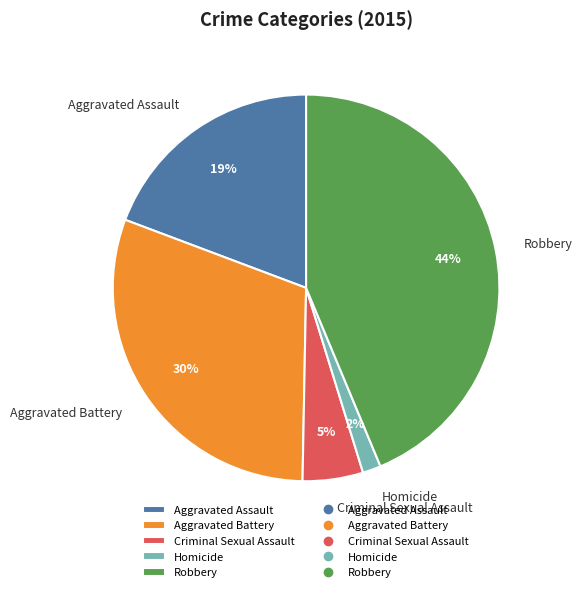

Does any single category account for the majority?

No